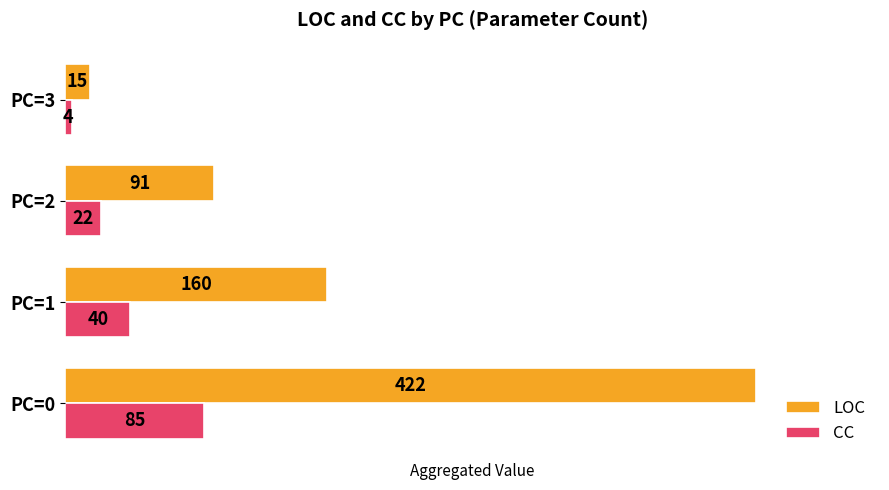

What is the difference between the second highest and second lowest values in the CC series?

18